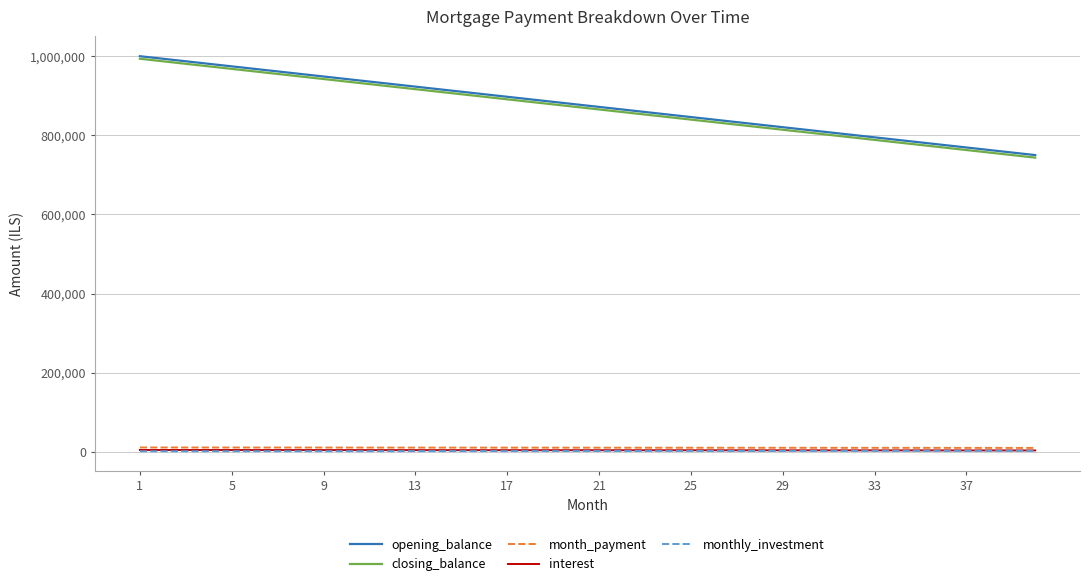

What is the difference between the maximum and second lowest values in the closing_balance series?

243589.7